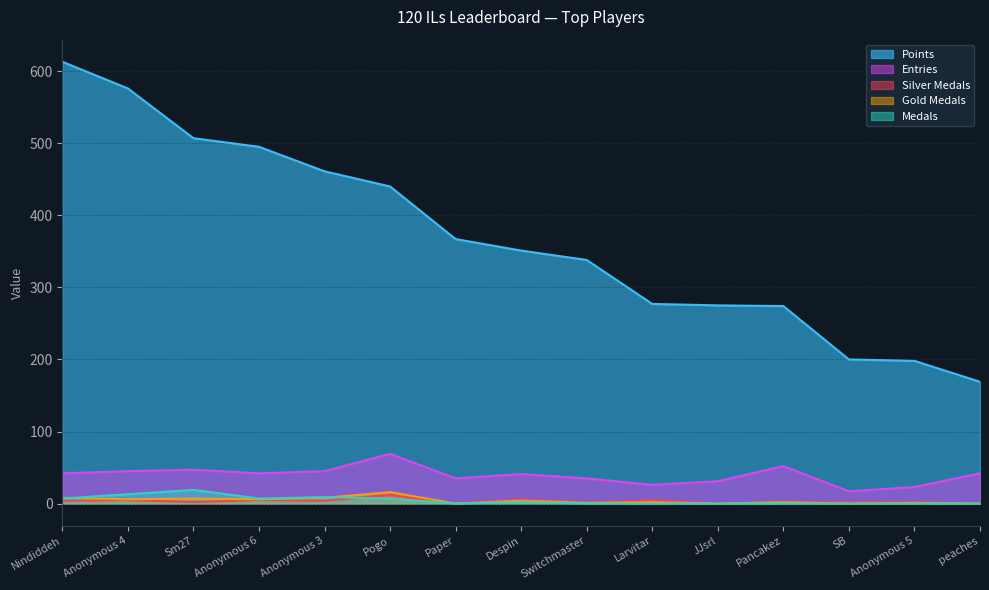

Which label corresponds to the largest value in the chart?

Nindiddeh